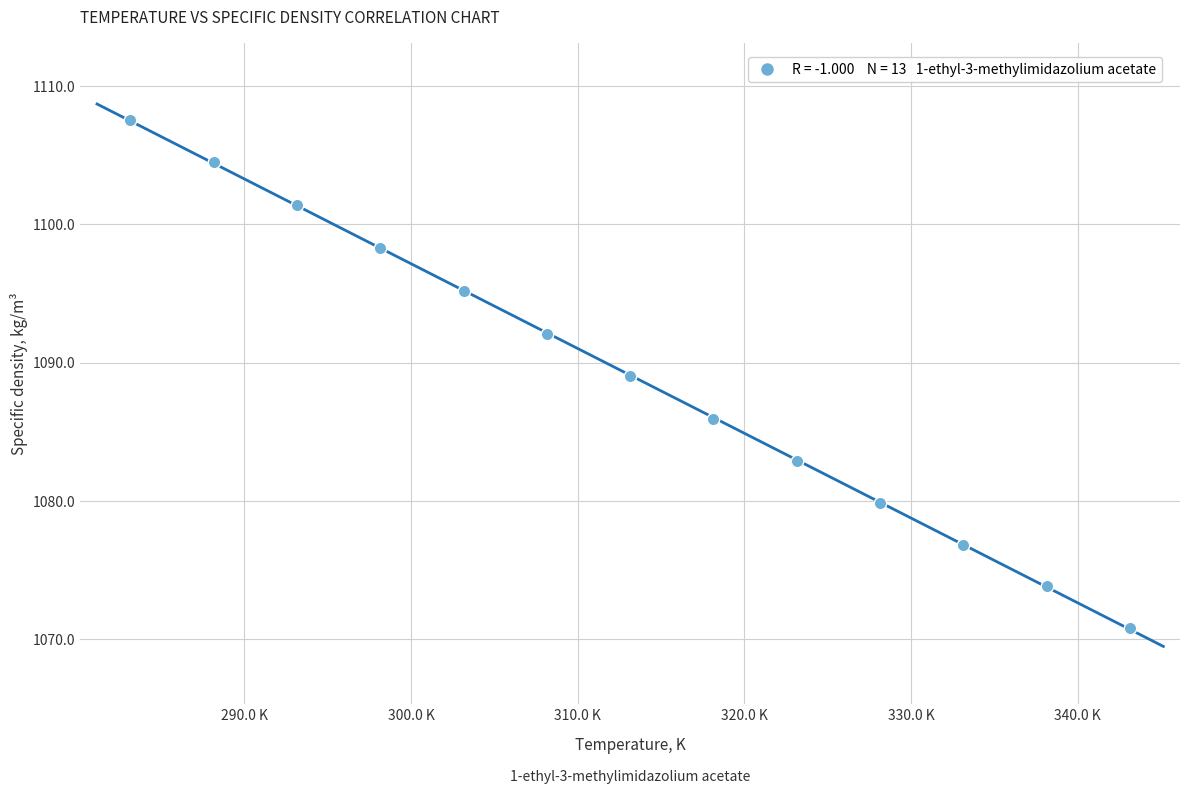

What is the range of Y values (max minus min)?

36.7